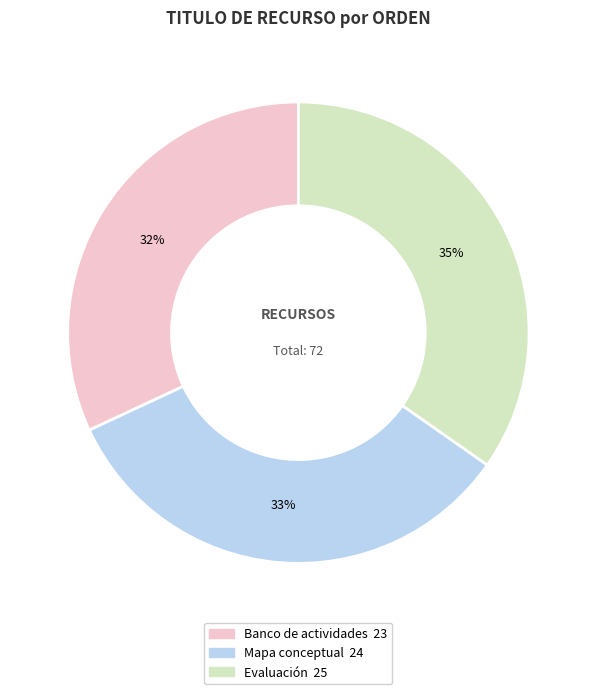

Which slice is the largest?

Evaluación